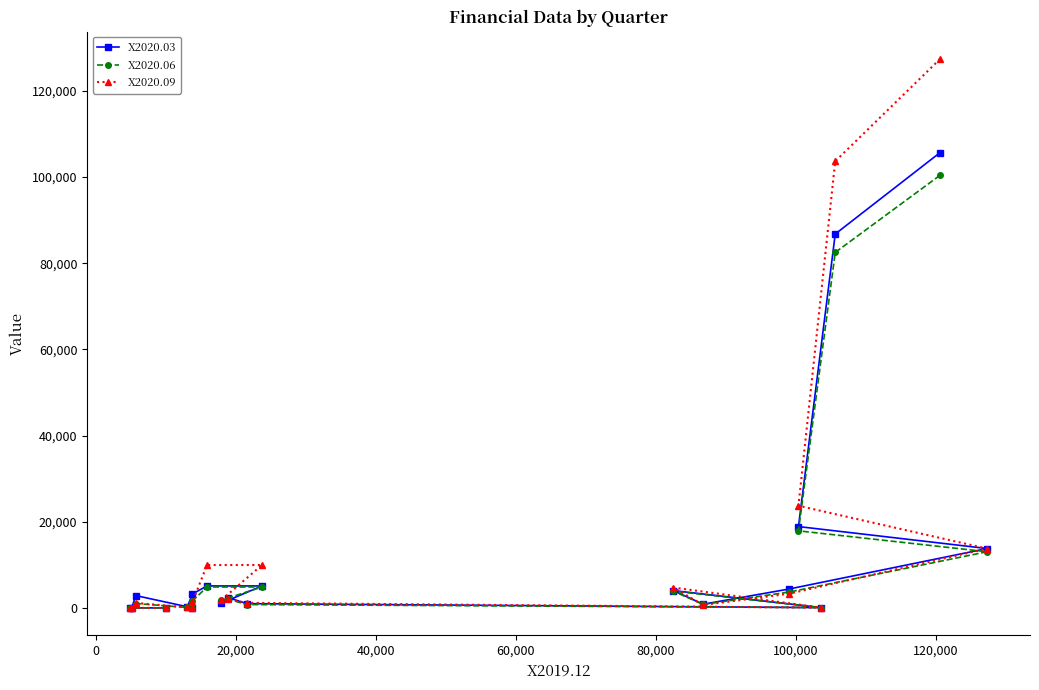

Which series has the largest range (max minus min)?

X2020.09